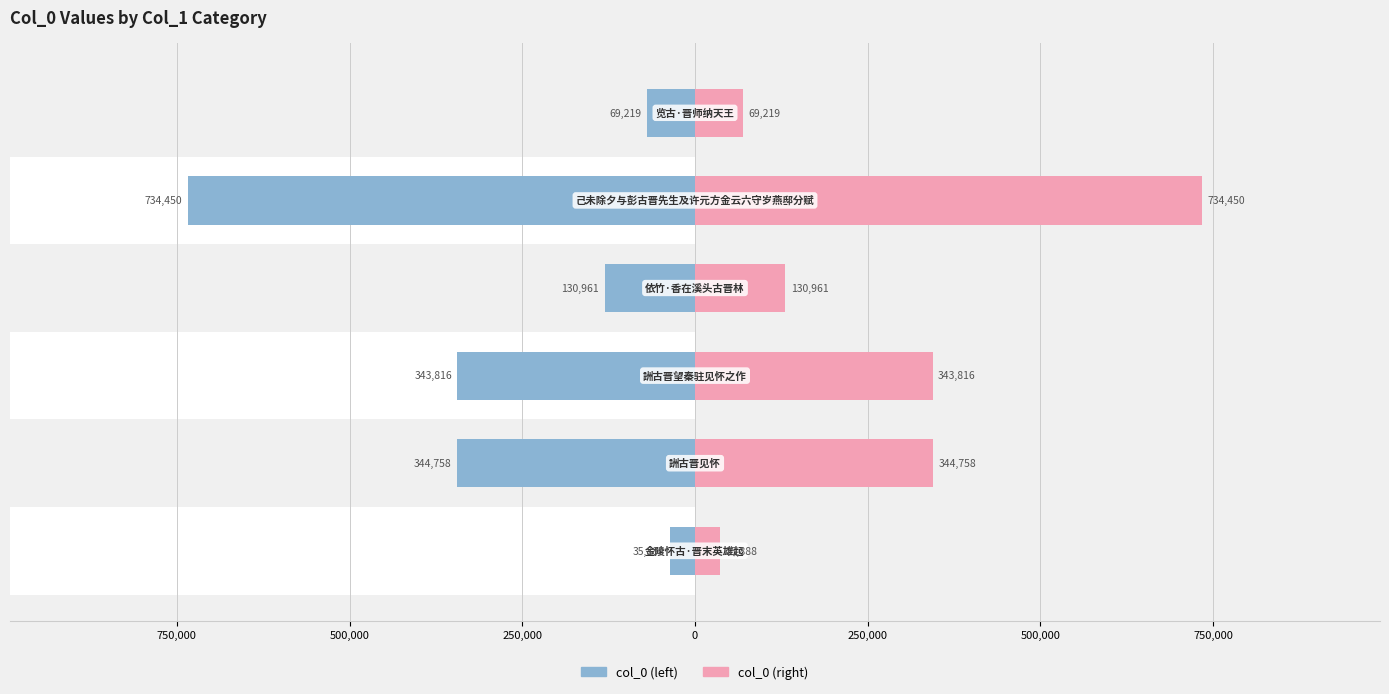

What is the sum of the col_0 (left) values at 250,000 and 750,000?

-475719